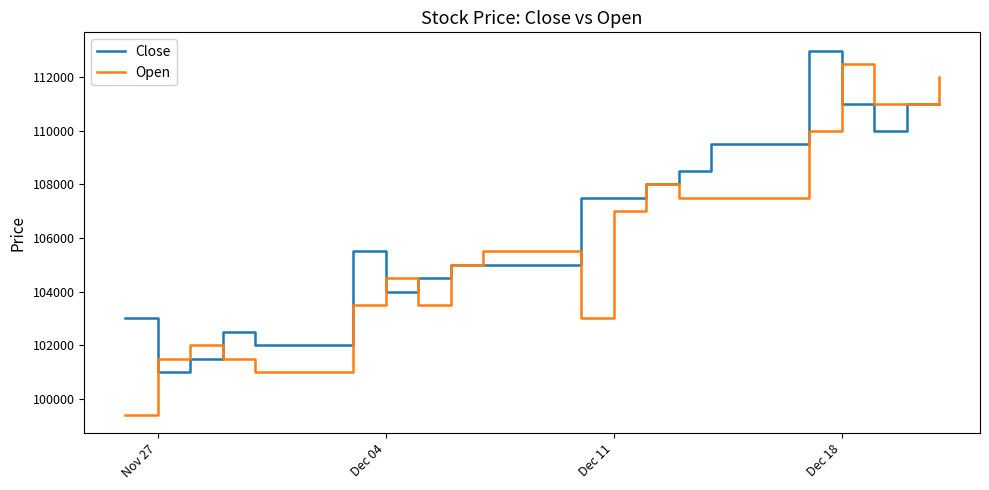

Rank the series by their average value, from highest to lowest.

Close, Open